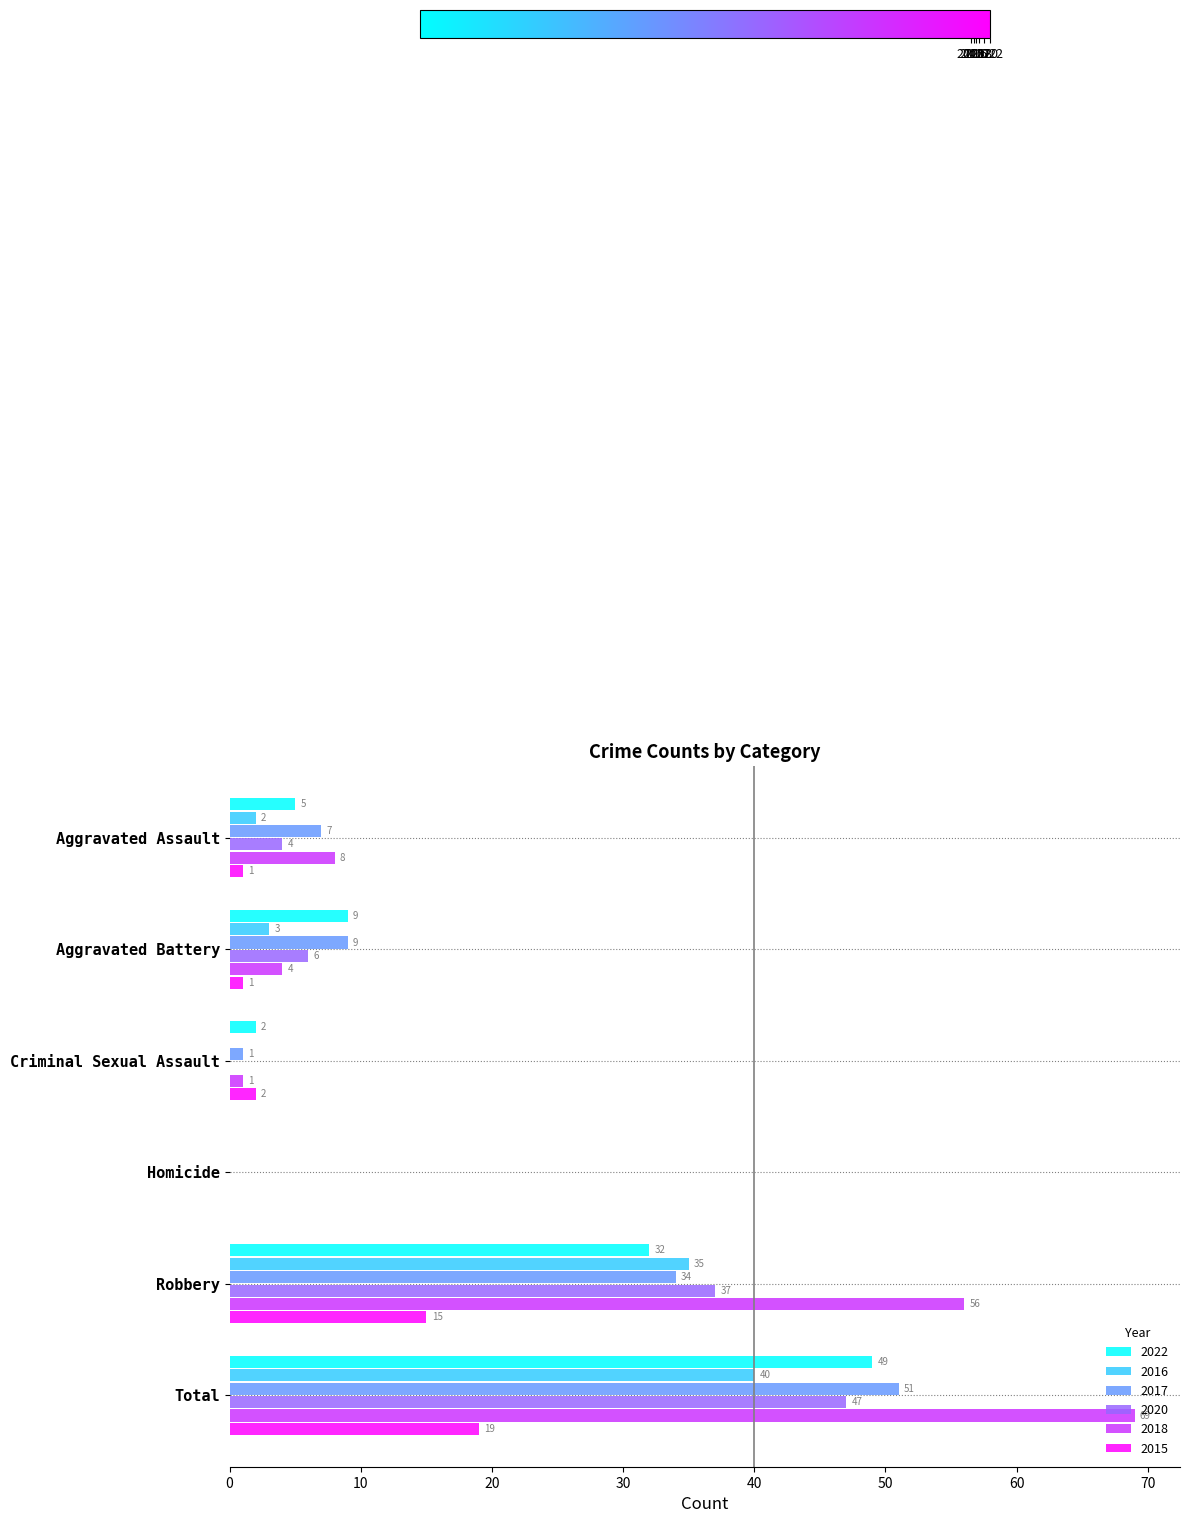

What is the greatest value displayed?

69